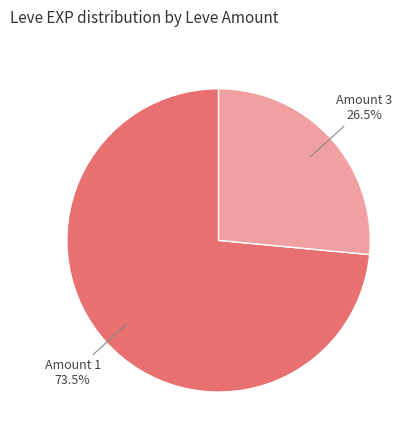

To the nearest percent, what is the average slice percentage?

50%